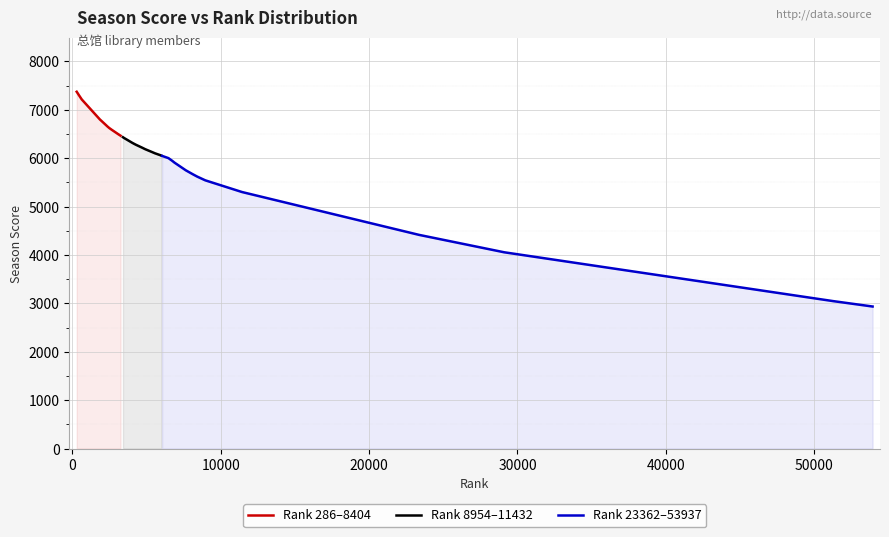

What is the maximum value for Rank 286–8404?

7374